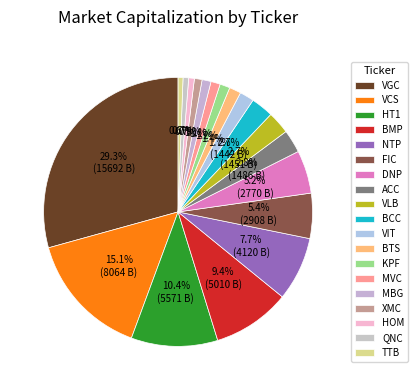

Between ACC and TTB, which is larger?

ACC